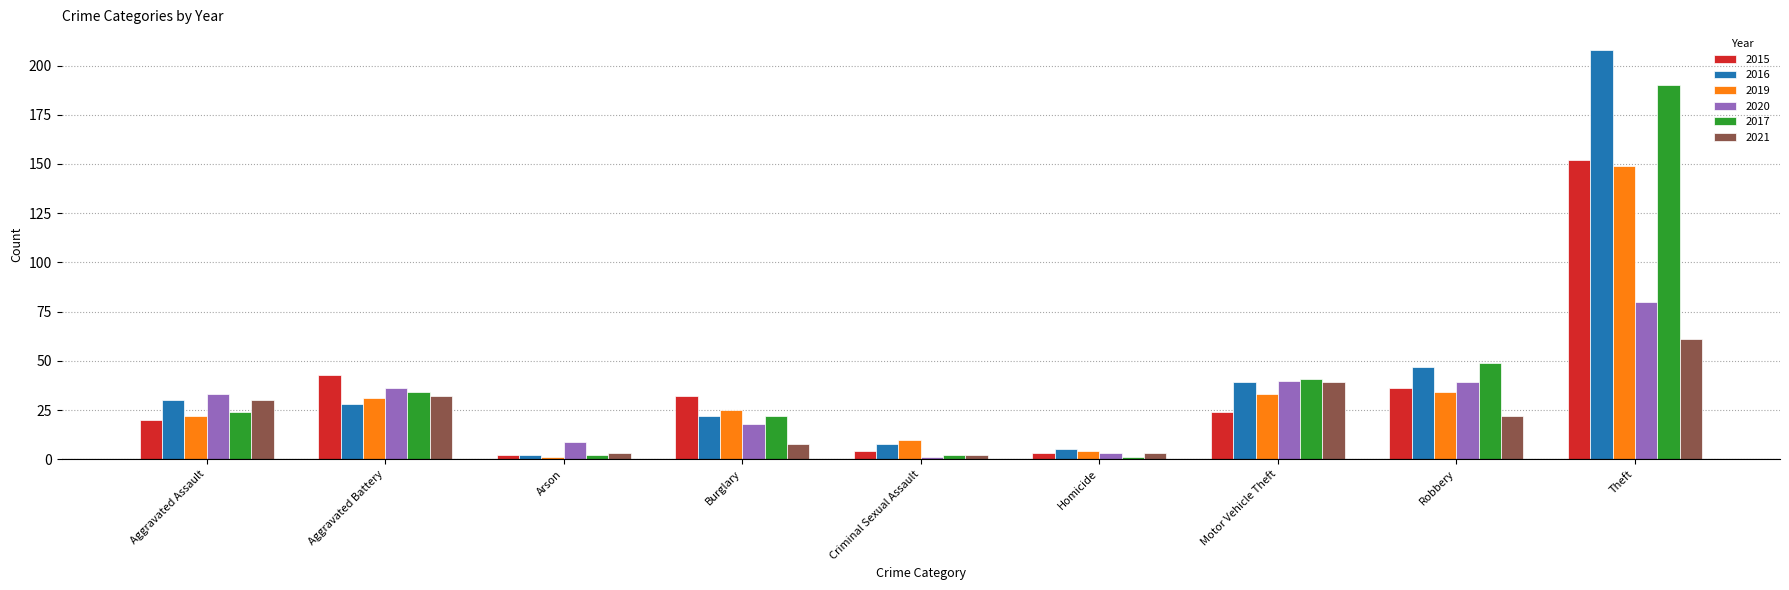

What is the average value of the 2021 series?

22